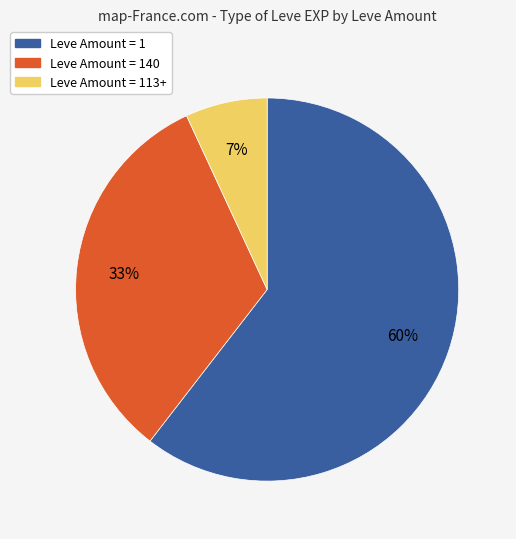

Does any single category account for the majority?

Yes